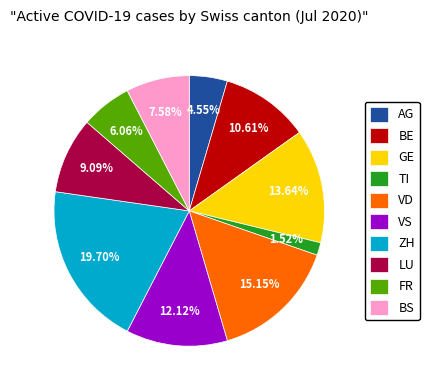

Which has a higher value, BE or TI?

BE